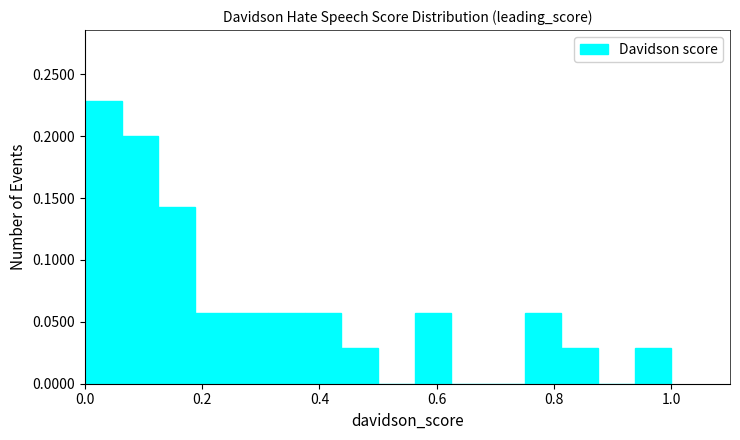

Around what value on the x-axis is the tallest bar? Give the approximate position of its centre, as read against the axis.

0.04